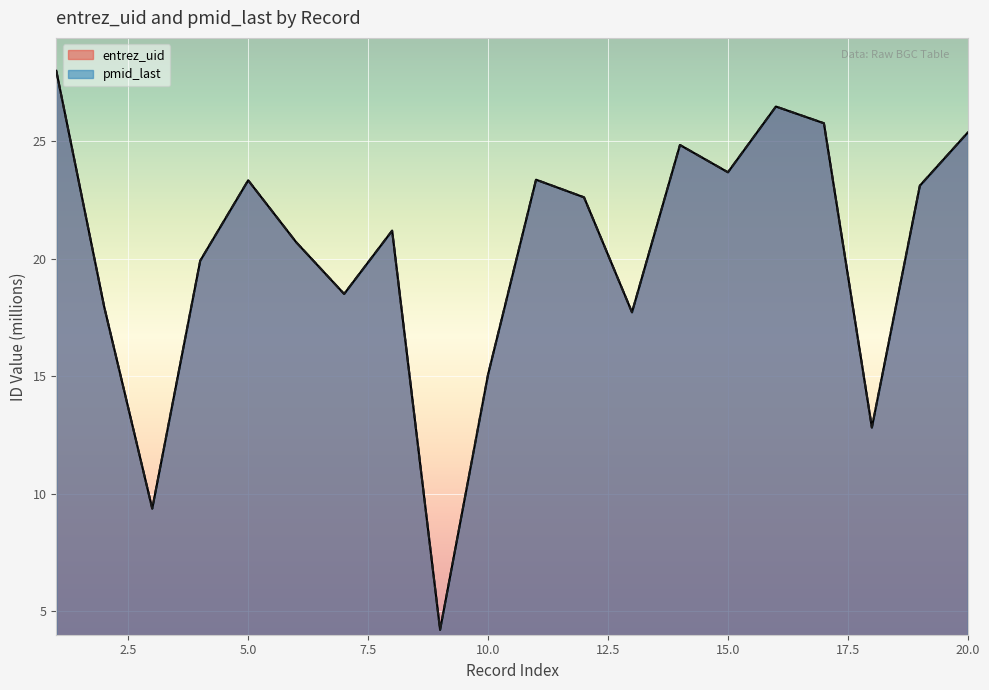

What is the difference between the maximum and second lowest values in the entrez_uid series?

18.6